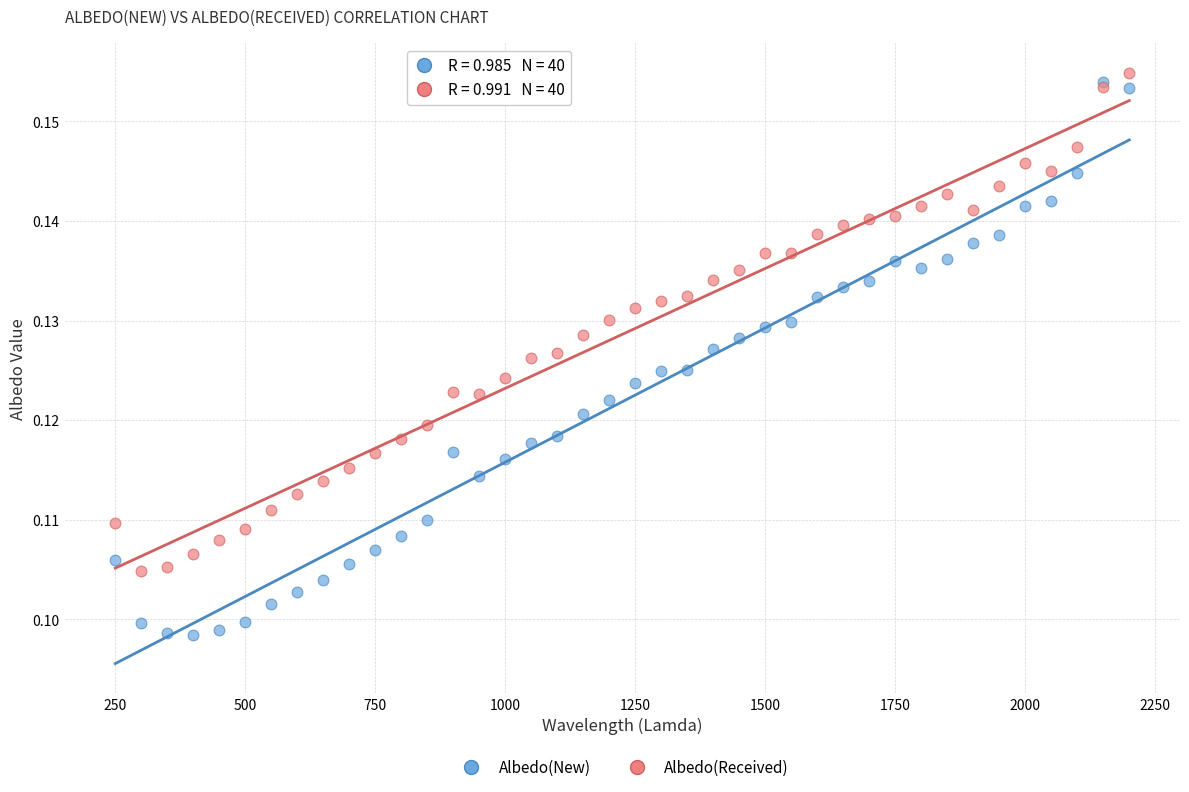

Which series reaches the maximum Y coordinate?

Albedo(Received)